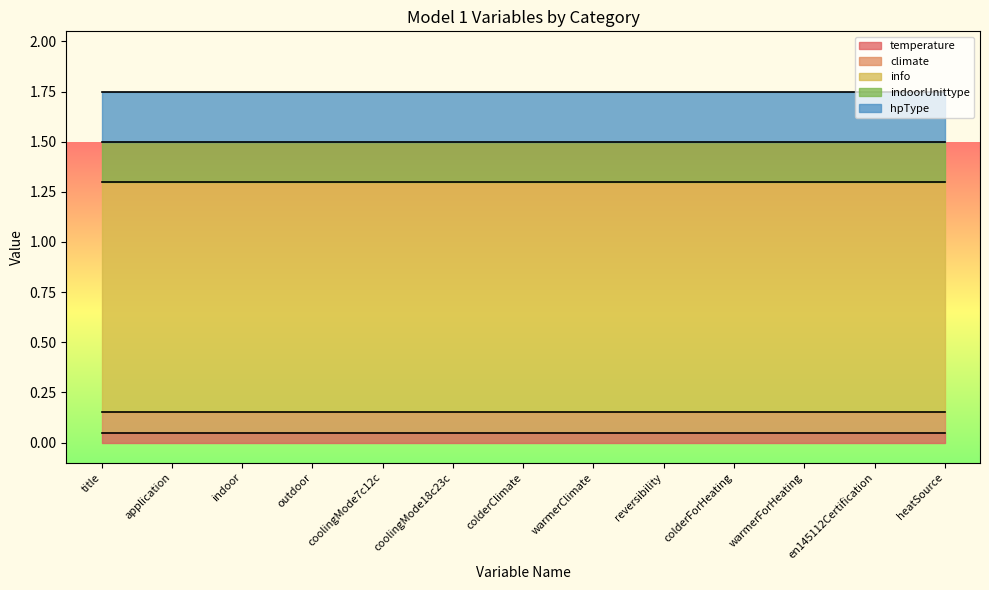

Between coolingMode18c23c and heatSource, which series saw the biggest shift?

temperature